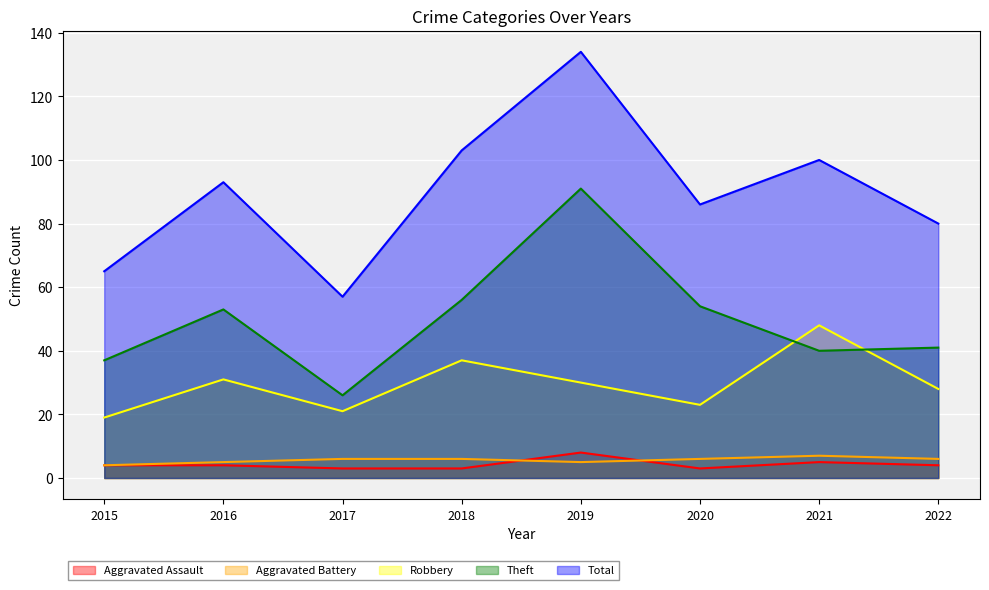

True or false: Total and Aggravated Battery cross at least once.

False